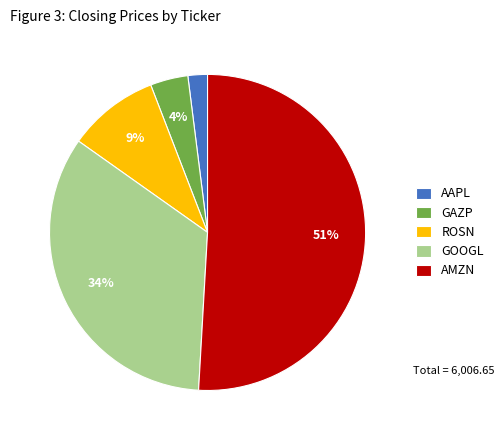

Do ROSN and GOOGL together represent more than half of the pie?

No